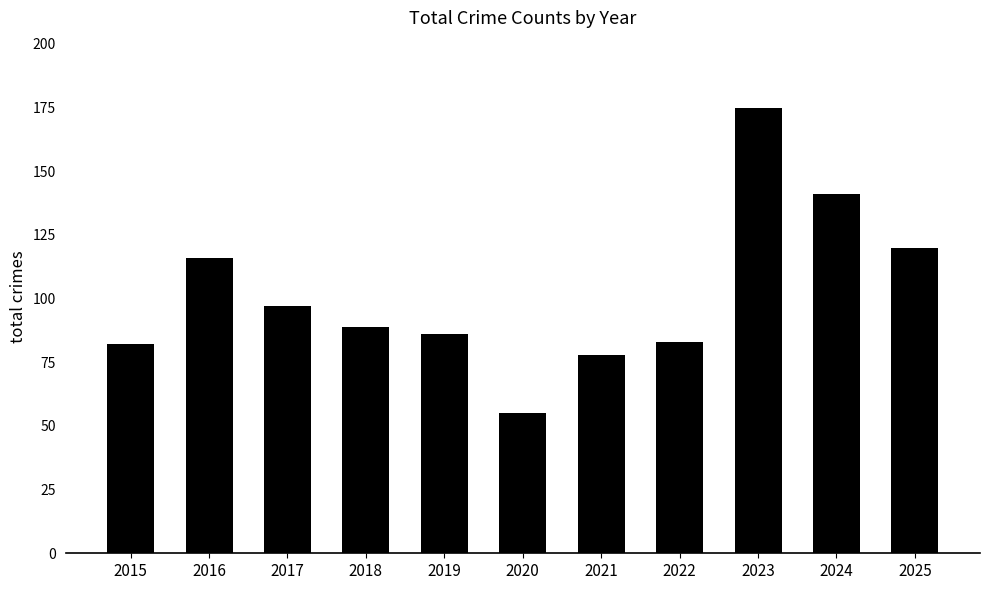

At which label is the value closest to 115?

2016